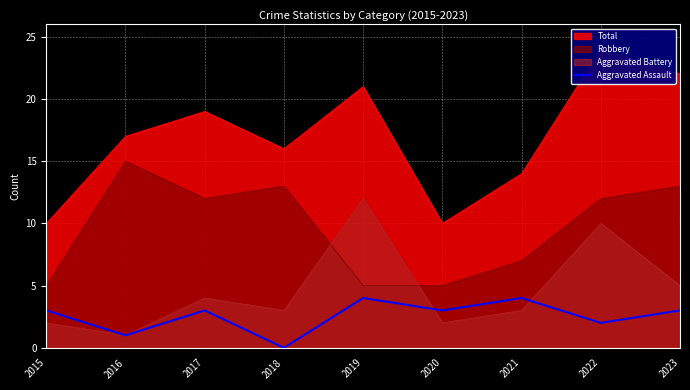

What is the average value?

3